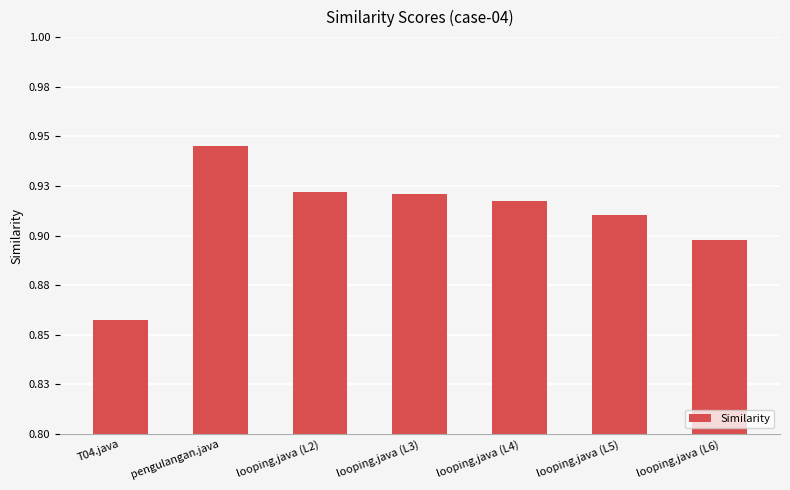

Between looping.java (L5) and pengulangan.java, which is larger?

pengulangan.java